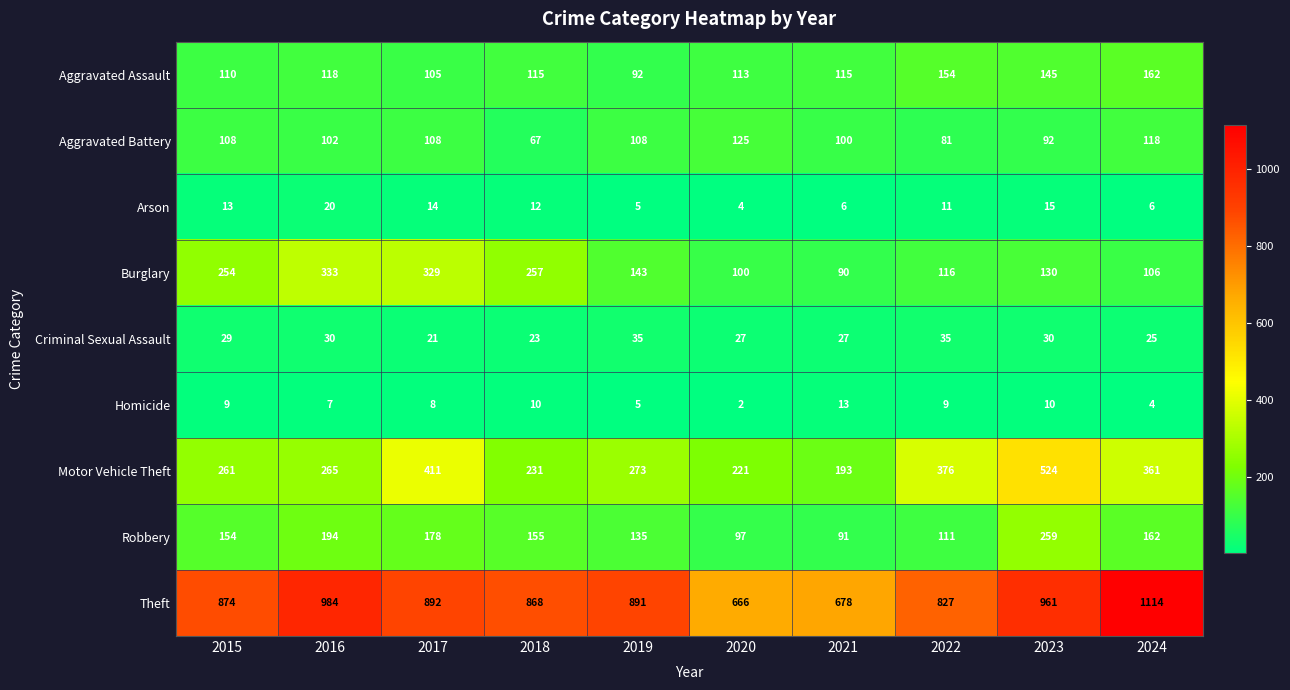

Rank the series by their maximum value, from lowest to highest.

Homicide, Arson, Criminal Sexual Assault, Aggravated Battery, Aggravated Assault, Robbery, Burglary, Motor Vehicle Theft, Theft